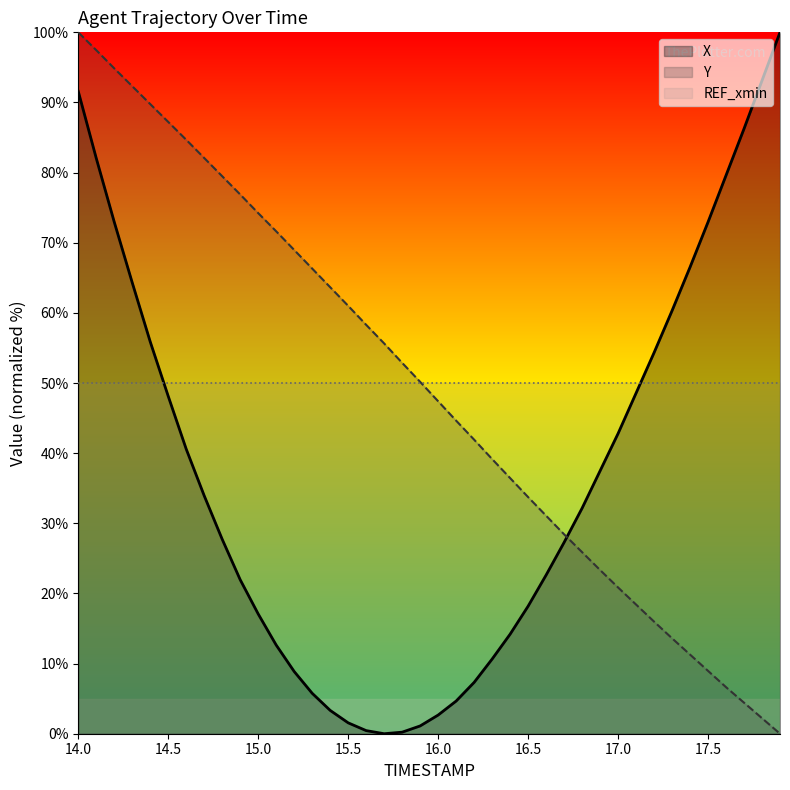

Count the number of categories in the chart.

40